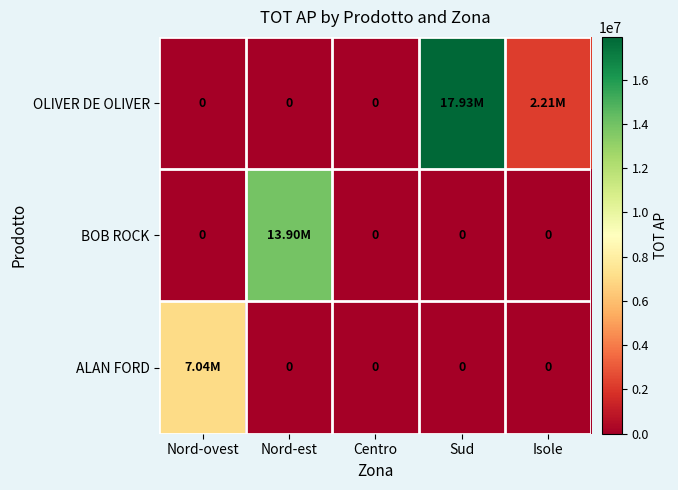

What is the difference between the maximum and minimum values in the BOB ROCK series?

13895842.0